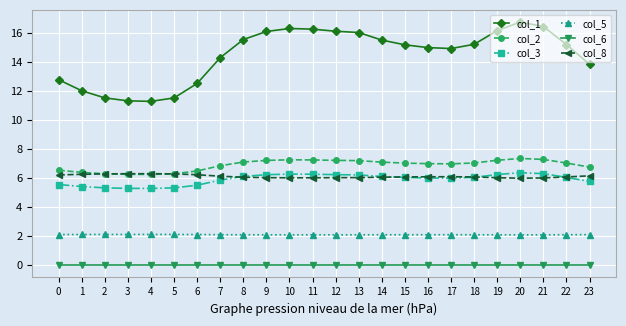

What is the minimum value for col_1?

11.3